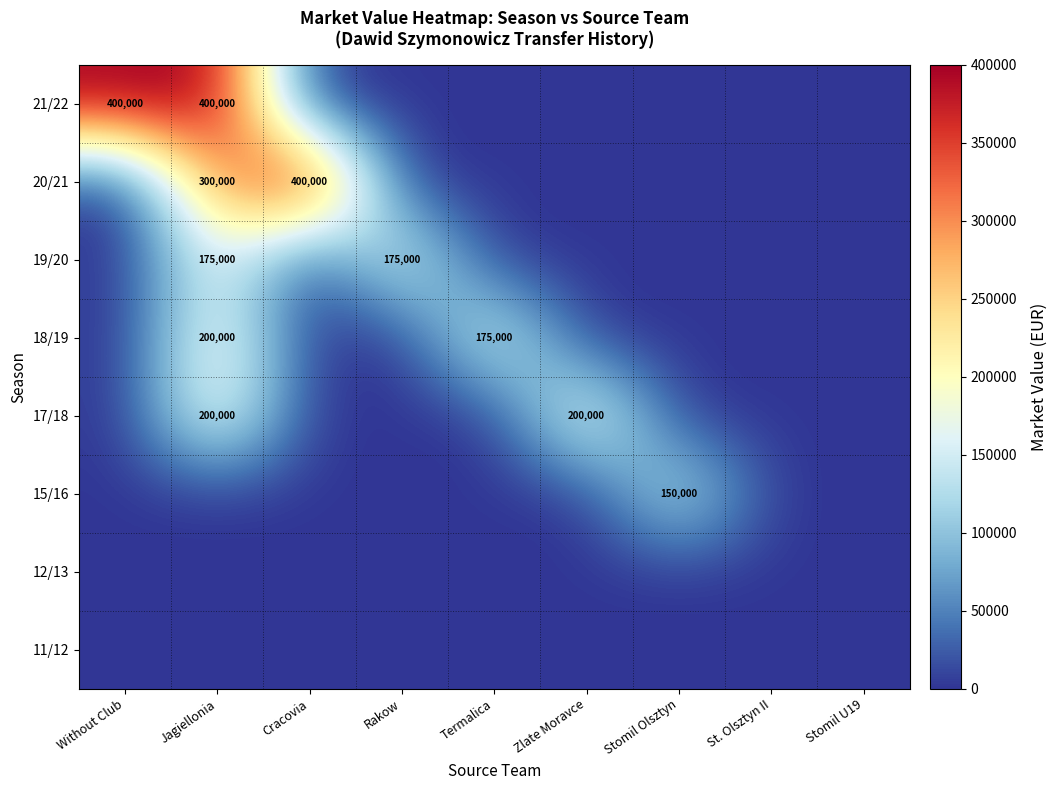

The value of 21/22 at Zlate Moravce is 0. True or false?

True